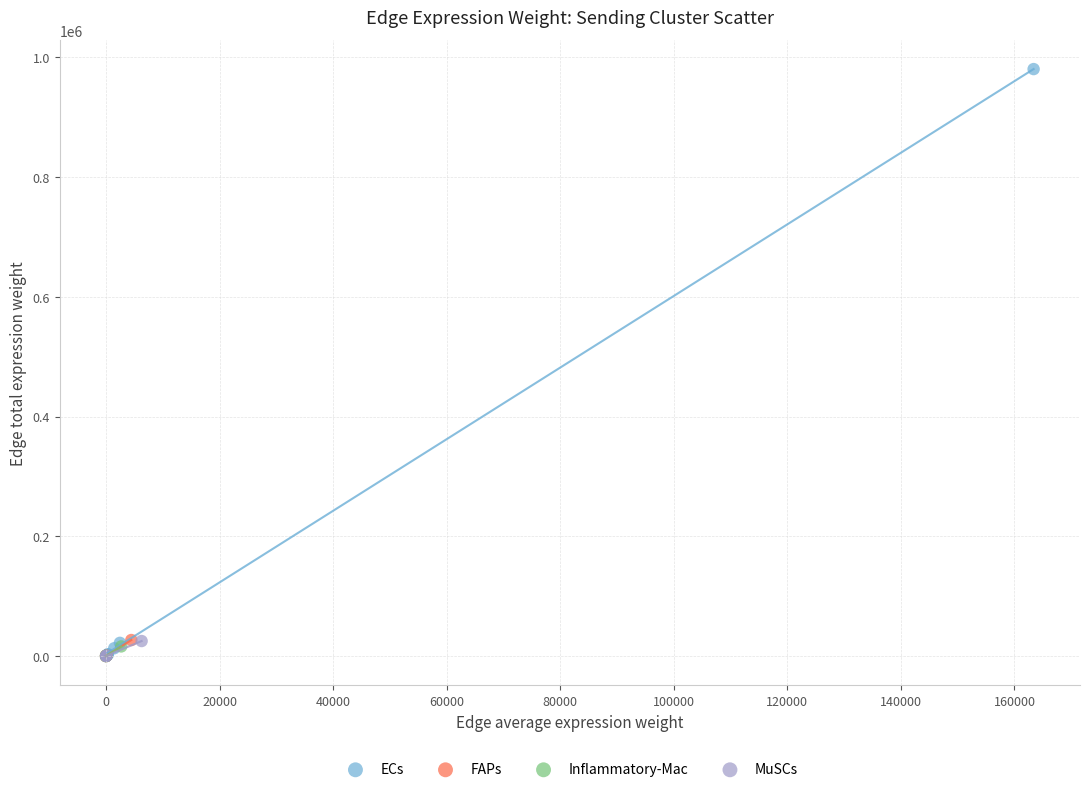

Which series has the largest Y range (max minus min)?

ECs